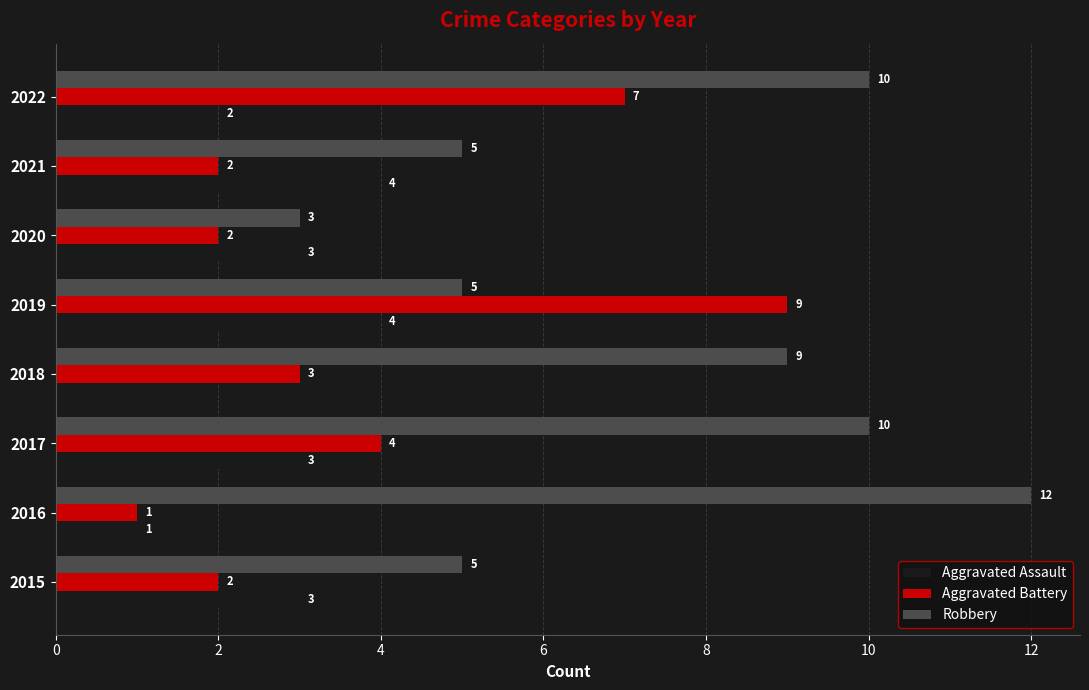

Which series has the largest range (max minus min)?

Robbery